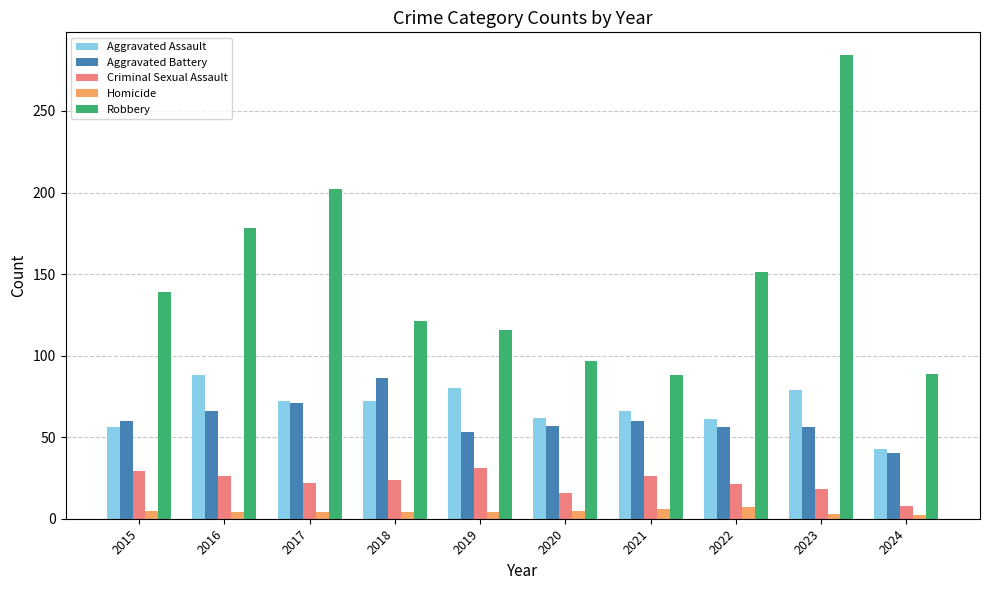

The value of Robbery at 2017 is 108. True or false?

False